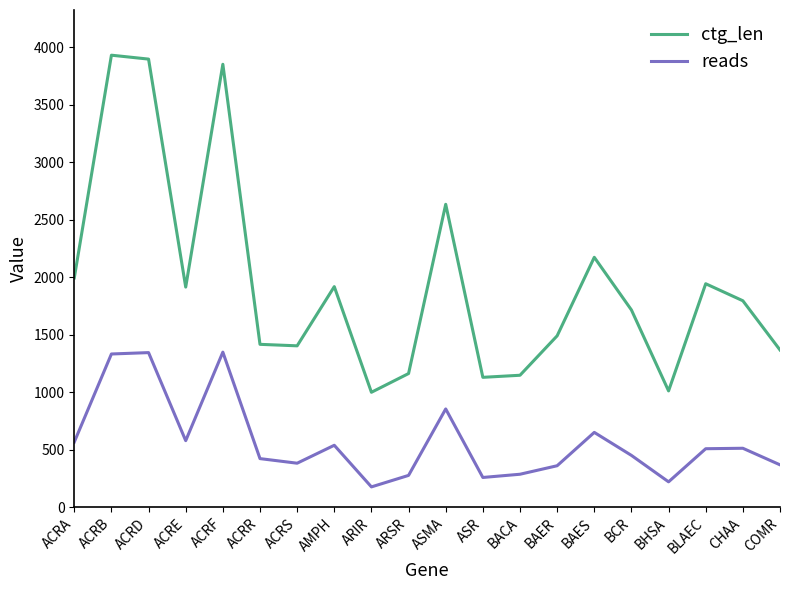

Which series changed the most between BAES and BHSA?

ctg_len